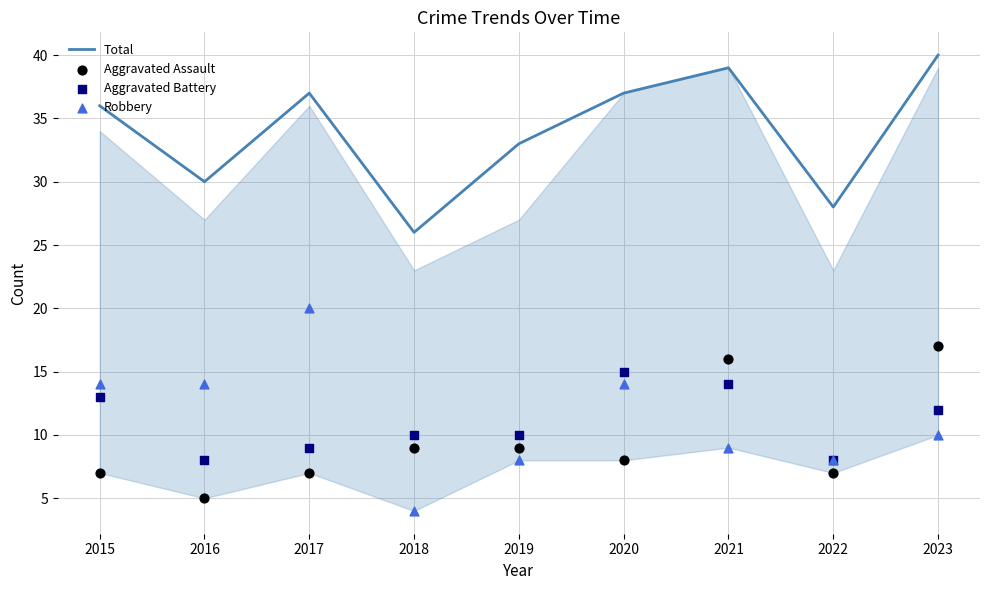

Which series has the widest spread of Y values?

Robbery